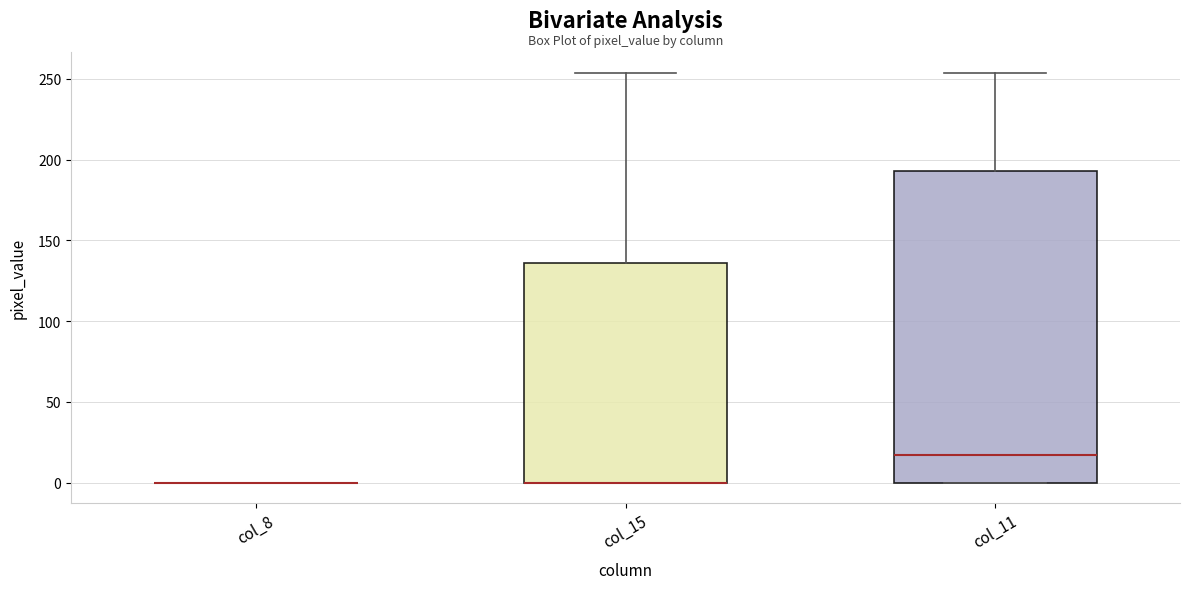

Which box is the tallest, from its lower edge to its upper edge?

col_11